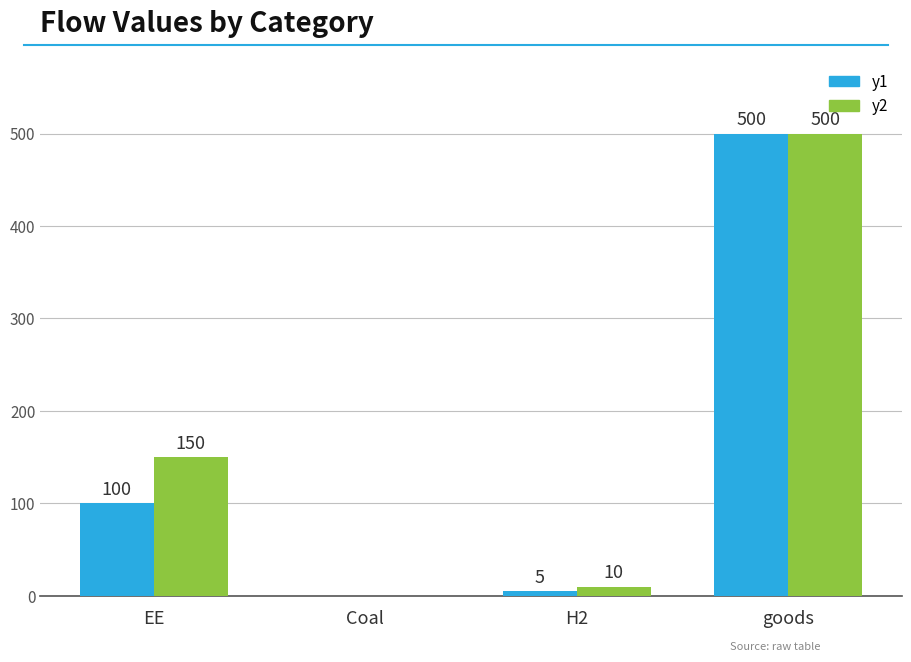

How many distinct data groups are displayed?

2